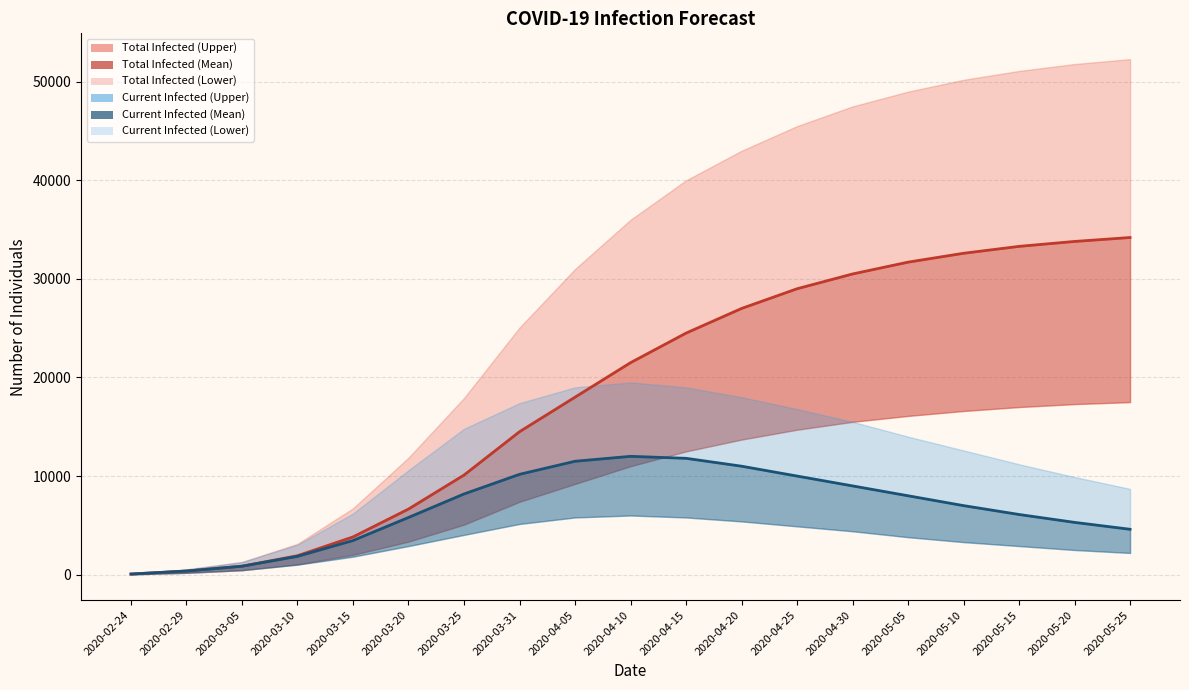

Reading right to left, list all the values displayed in this chart.

predicted_total_infected_mean: 34200	33800	33300	32600	31700	30500	29000	27000	24500	21500	18000	14497	10099	6652	3824	1917	853	364	61
predicted_current_infected_mean: 4600	5300	6100	7000	8000	9000	10000	11000	11800	12000	11500	10175	8182	5799	3460	1856	853	364	61